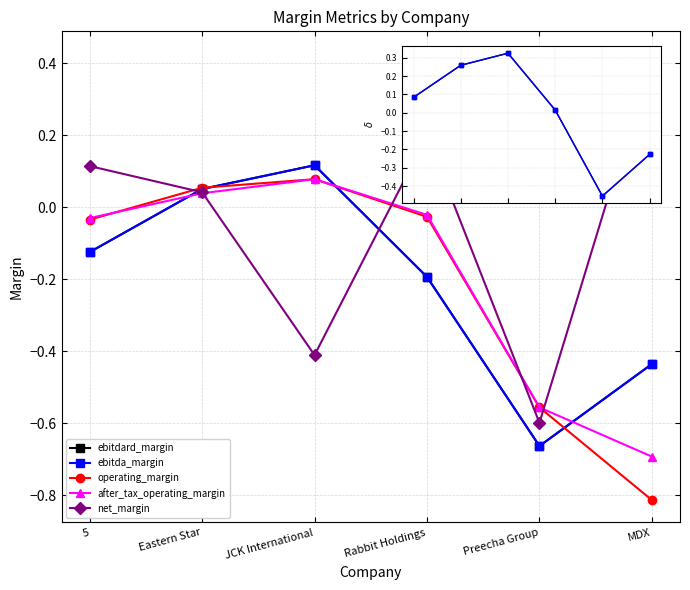

At which category does ebitda_margin reach its first local peak?

JCK International